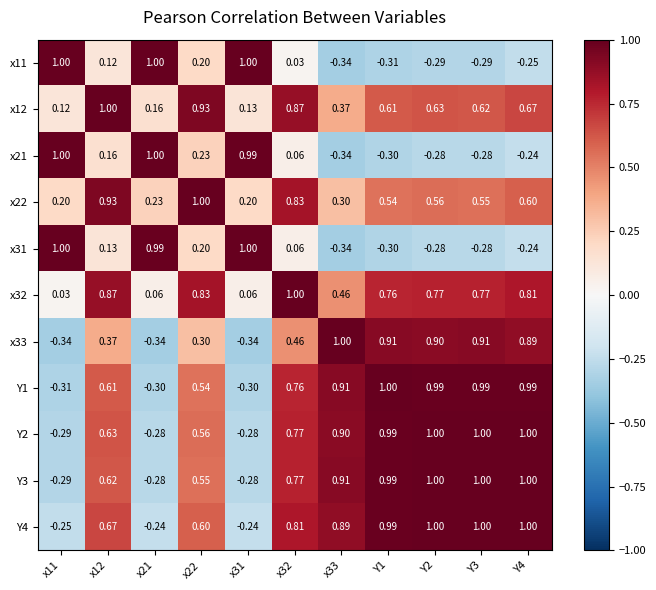

Is the value of Y2 at Y3 greater than the value of x33 at x21?

Yes